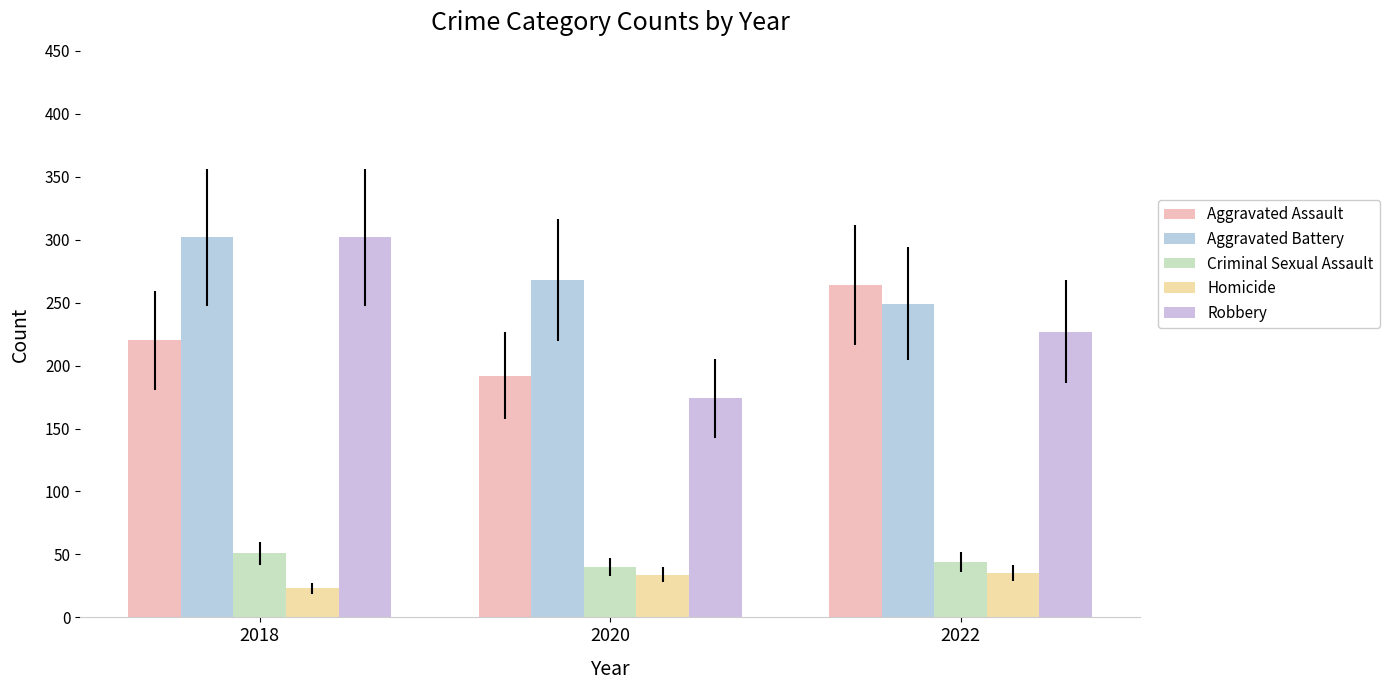

What is the smallest value displayed?

23